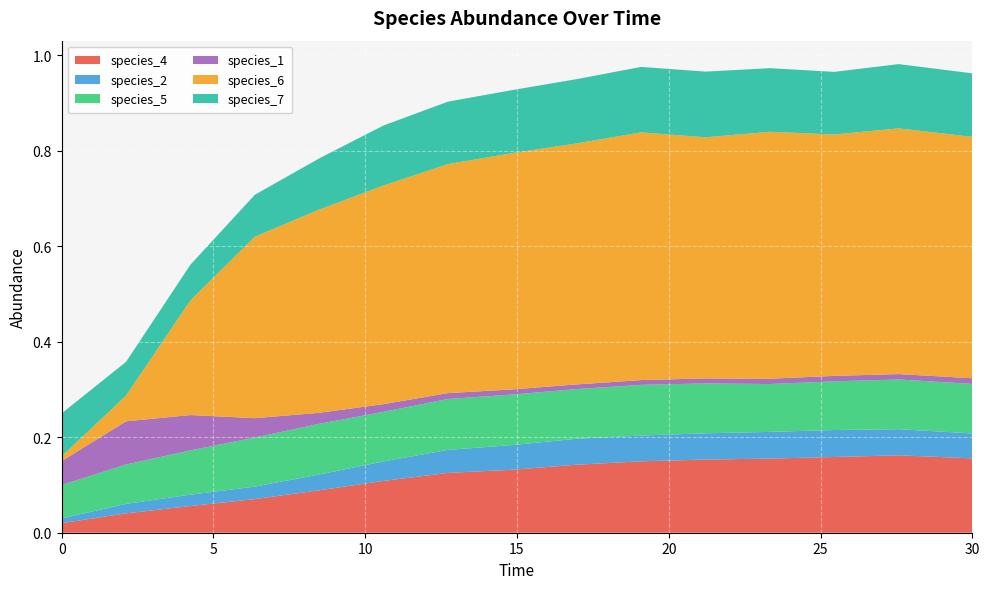

Reading right to left, list all the values displayed in this chart.

species_4: 0.2	0.2	0.2	0.2	0.2	0.1	0.1	0.1	0.1	0.1	0.1	0.1	0.1	0.0	0.0
species_2: 0.1	0.1	0.1	0.1	0.1	0.1	0.1	0.1	0.0	0.0	0.0	0.0	0.0	0.0	0.0
species_5: 0.1	0.1	0.1	0.1	0.1	0.1	0.1	0.1	0.1	0.1	0.1	0.1	0.1	0.1	0.1
species_1: 0.0	0.0	0.0	0.0	0.0	0.0	0.0	0.0	0.0	0.0	0.0	0.0	0.1	0.1	0.1
species_6: 0.5	0.5	0.5	0.5	0.5	0.5	0.5	0.5	0.5	0.5	0.4	0.4	0.2	0.1	0.0
species_7: 0.1	0.1	0.1	0.1	0.1	0.1	0.1	0.1	0.1	0.1	0.1	0.1	0.1	0.1	0.1